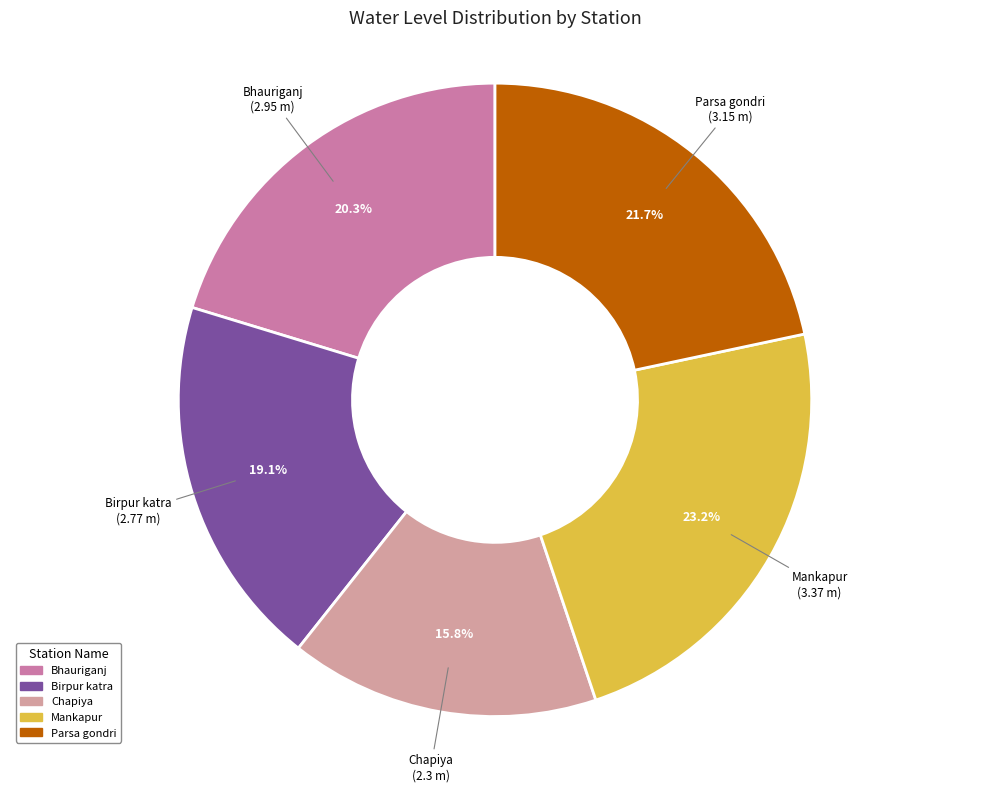

Which category has the smallest portion of the pie?

Chapiya